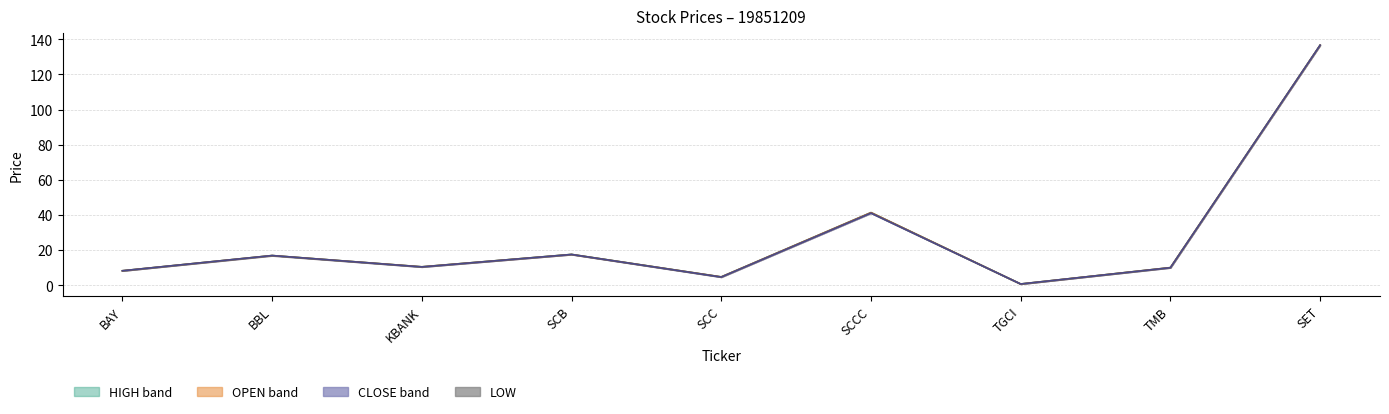

What is the difference between the maximum and minimum values?

136.0